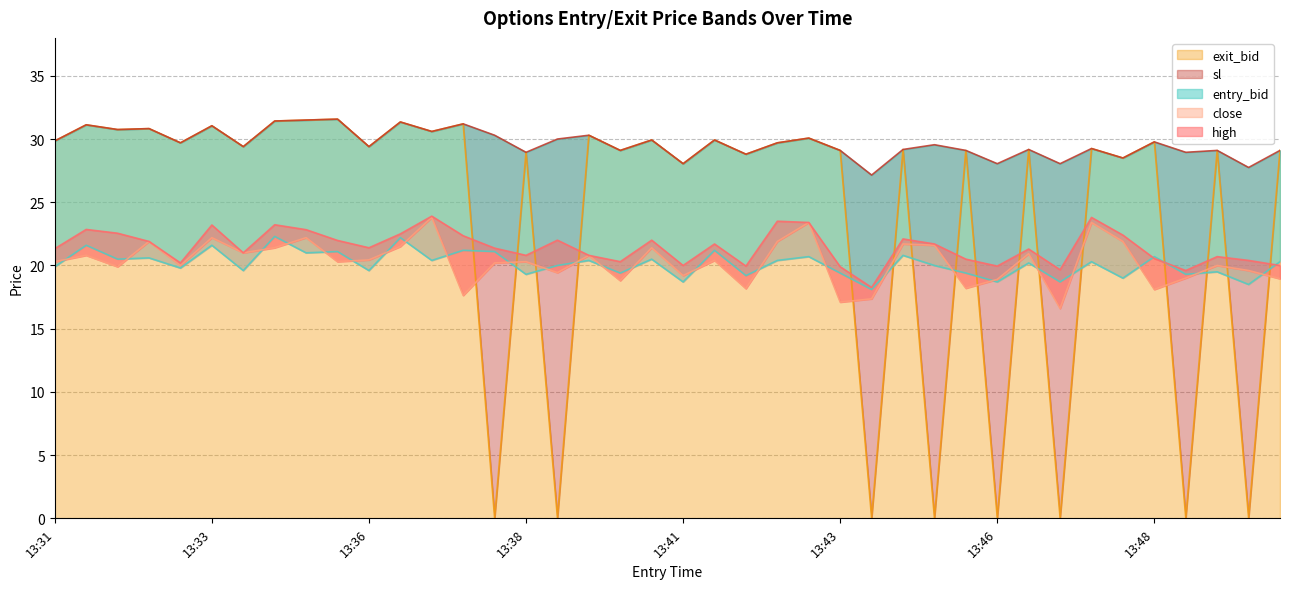

Where is sl nearest to the value 29?

13:38